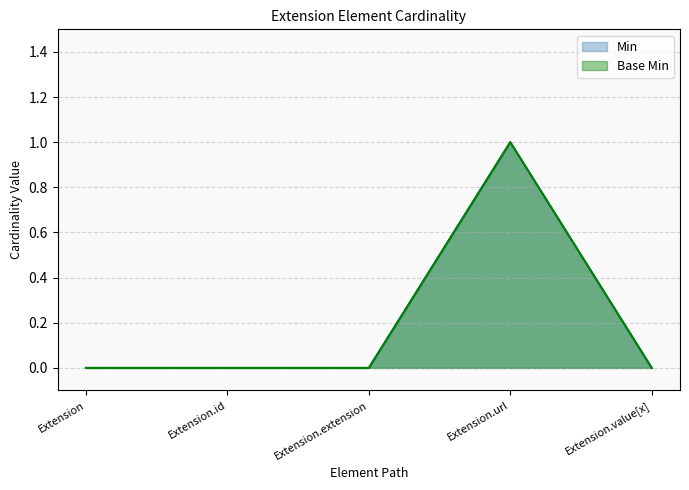

Rank the series at Extension.id from highest to lowest value.

Min, Base Min